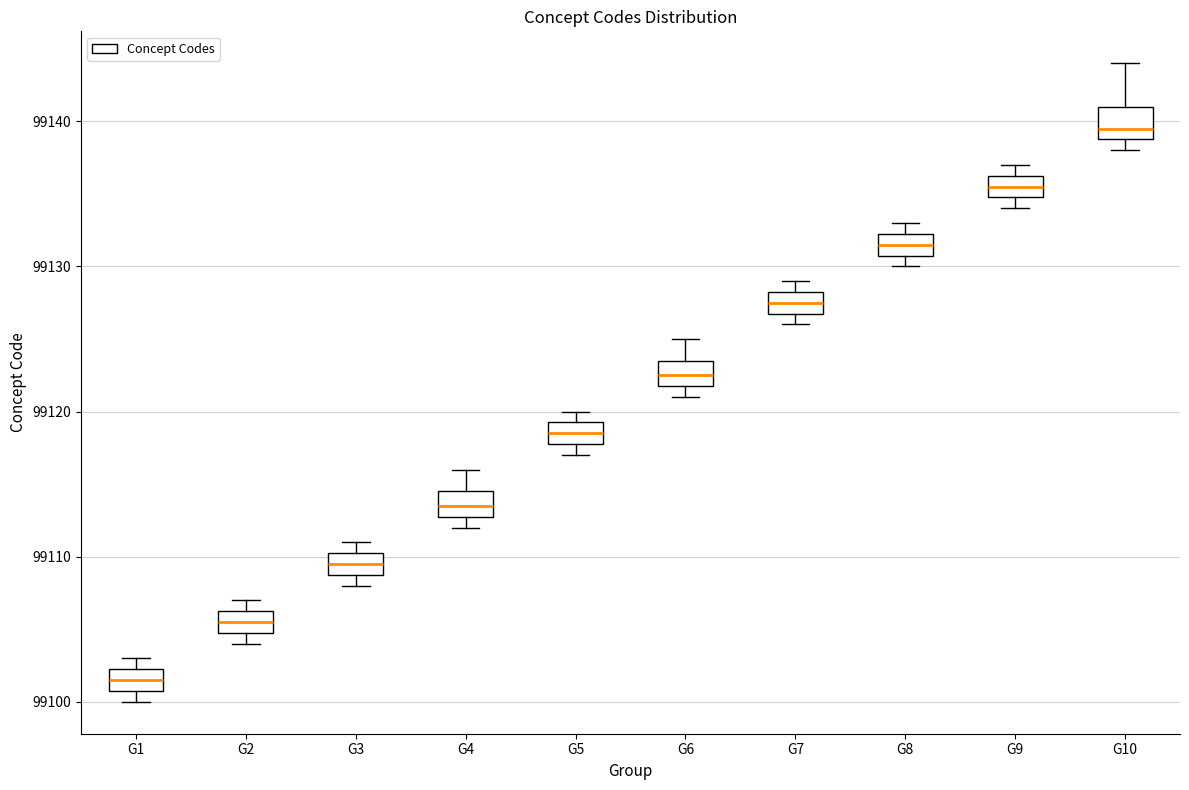

Reading left to right, transcribe this box plot: for each box, give where its median line is, the range the box spans, and where its two whiskers end, as read against the y-axis. The values are not printed on the chart, so give them approximately, as read against the axis.

G1: median 99102 (inside the box), box 99101 to 99102, whiskers 99100 to 99103
G2: median 99106 (inside the box), box 99105 to 99106, whiskers 99104 to 99107
G3: median 99110 (inside the box), box 99109 to 99110, whiskers 99108 to 99111
G4: median 99114, box 99113 to 99115, whiskers 99112 to 99116
G5: median 99119 (inside the box), box 99118 to 99119, whiskers 99117 to 99120
G6: median 99123, box 99122 to 99124, whiskers 99121 to 99125
G7: median 99128 (inside the box), box 99127 to 99128, whiskers 99126 to 99129
G8: median 99132 (inside the box), box 99131 to 99132, whiskers 99130 to 99133
G9: median 99136 (inside the box), box 99135 to 99136, whiskers 99134 to 99137
G10: median 99140, box 99139 to 99141, whiskers 99138 to 99144